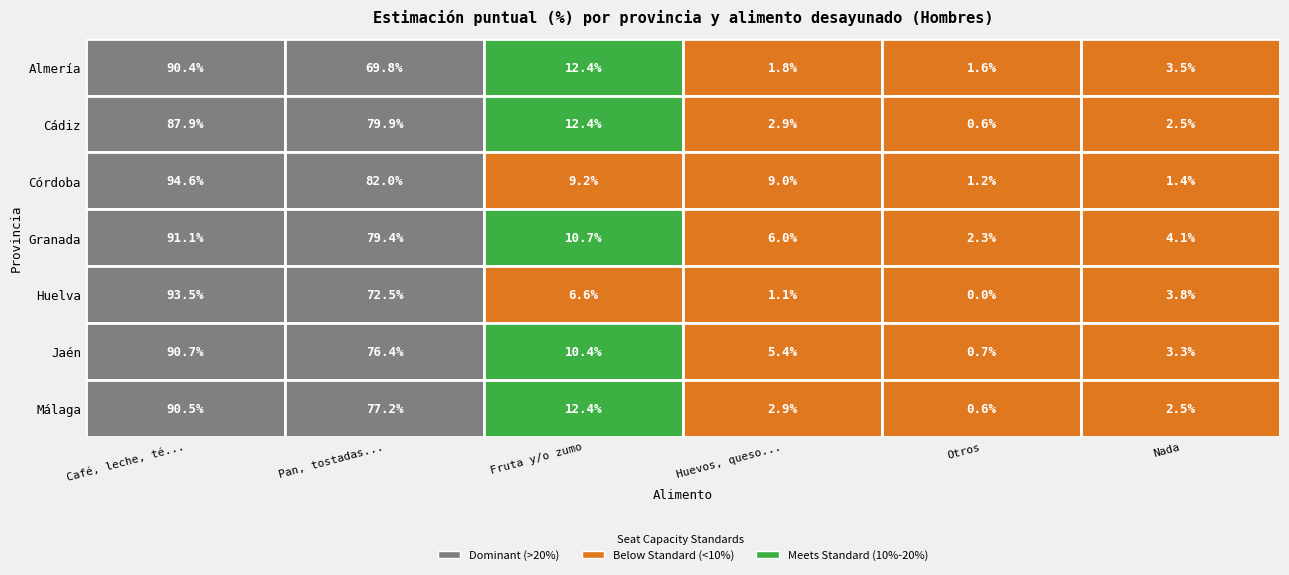

True or false: Jaén has a value of 5.6 at 5.

False